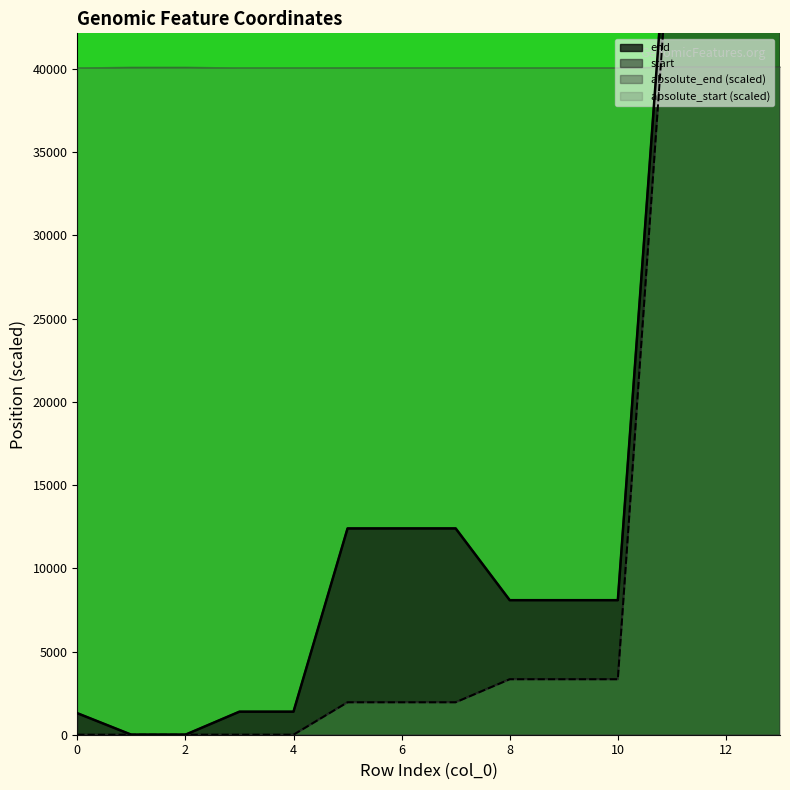

True or false: end and start cross at least once.

False